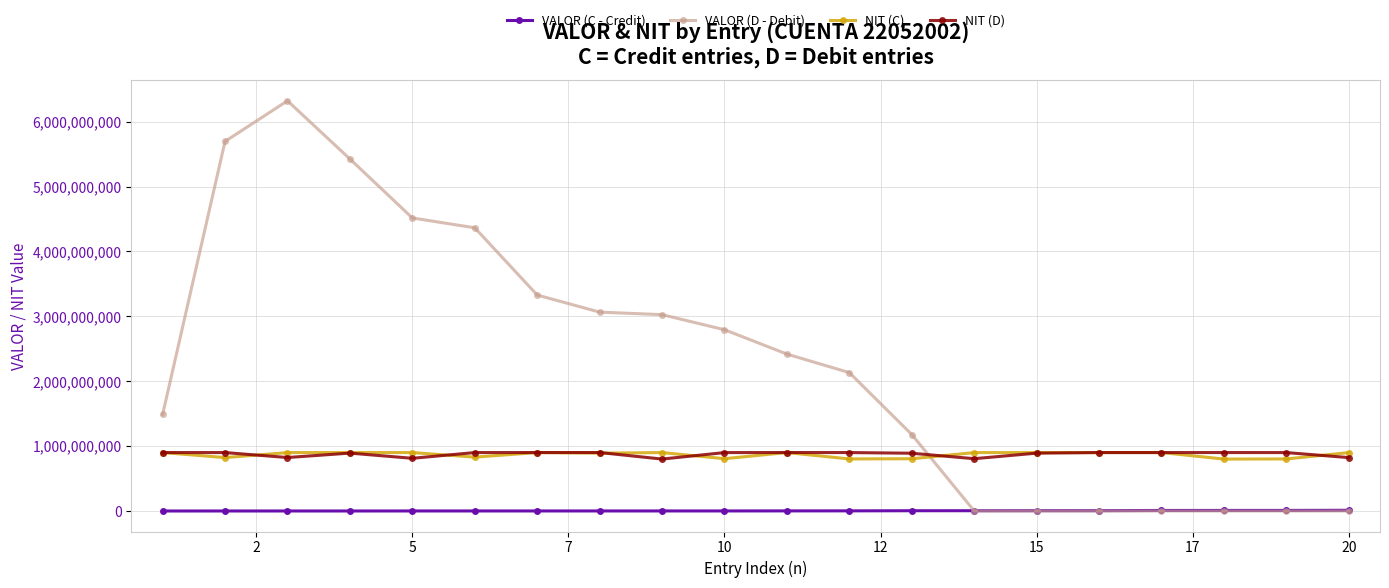

What is the maximum value for NIT (C)?

900761401